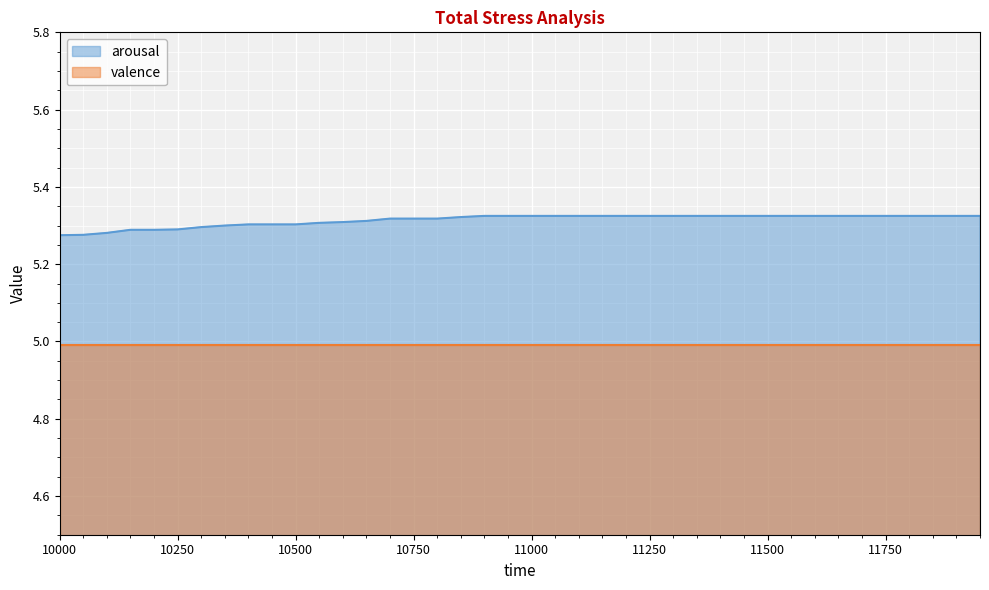

The value at 11600 is 7.8. True or false?

False